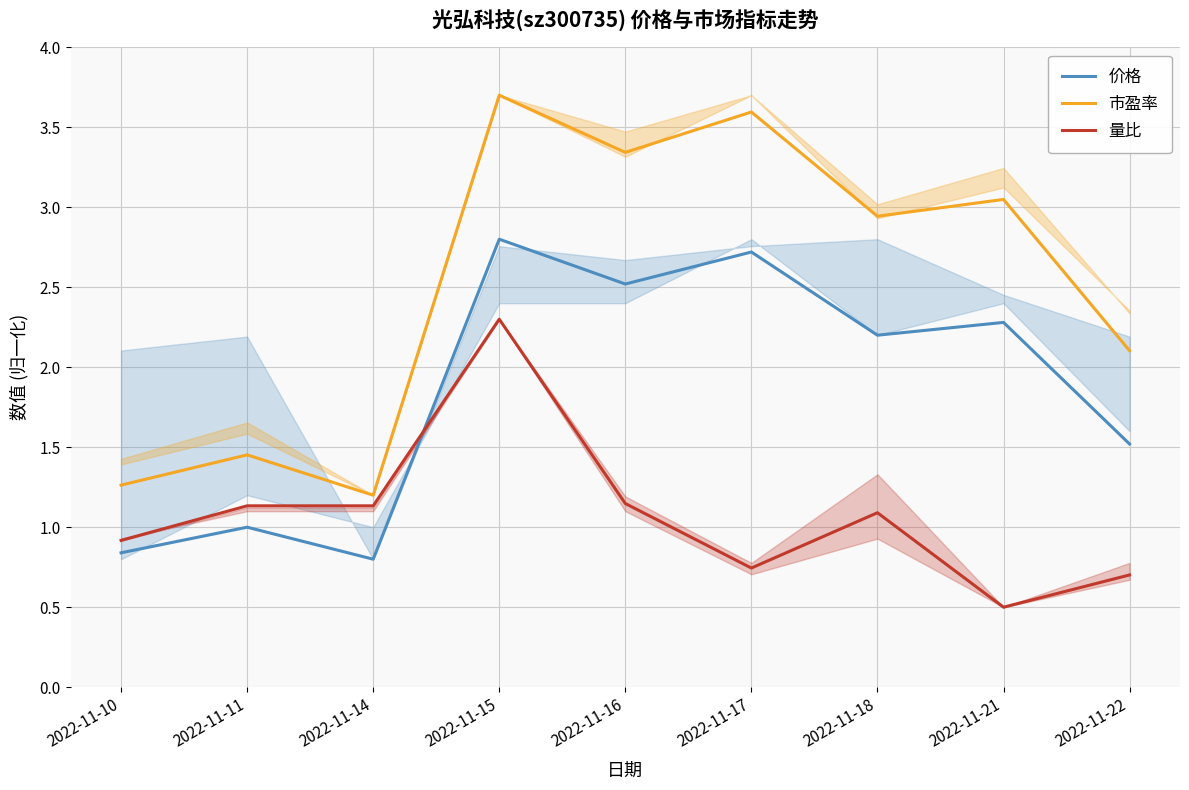

What value does the 价格 series have at 2022-11-14?

0.8